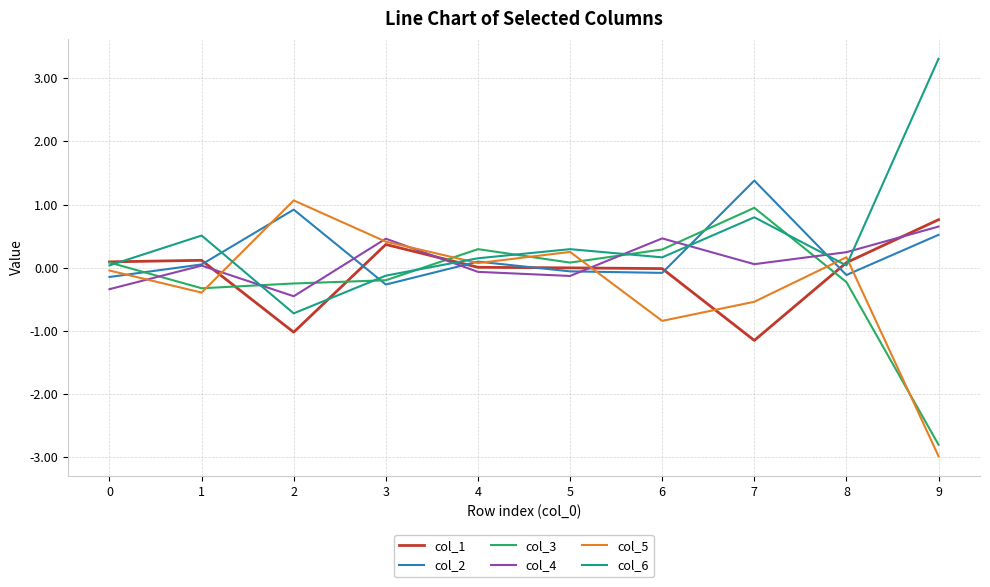

Is it true that col_2 equals -0.1 at 8?

True